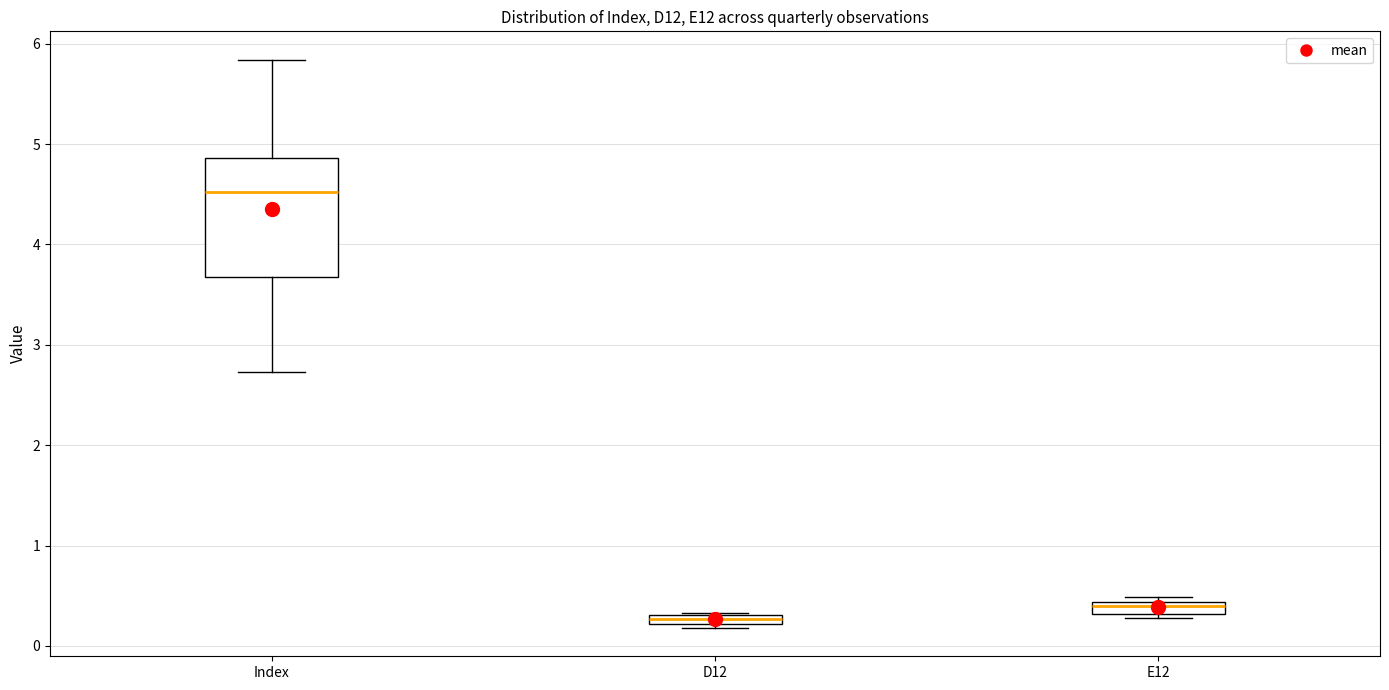

Which box has the highest median line?

Index